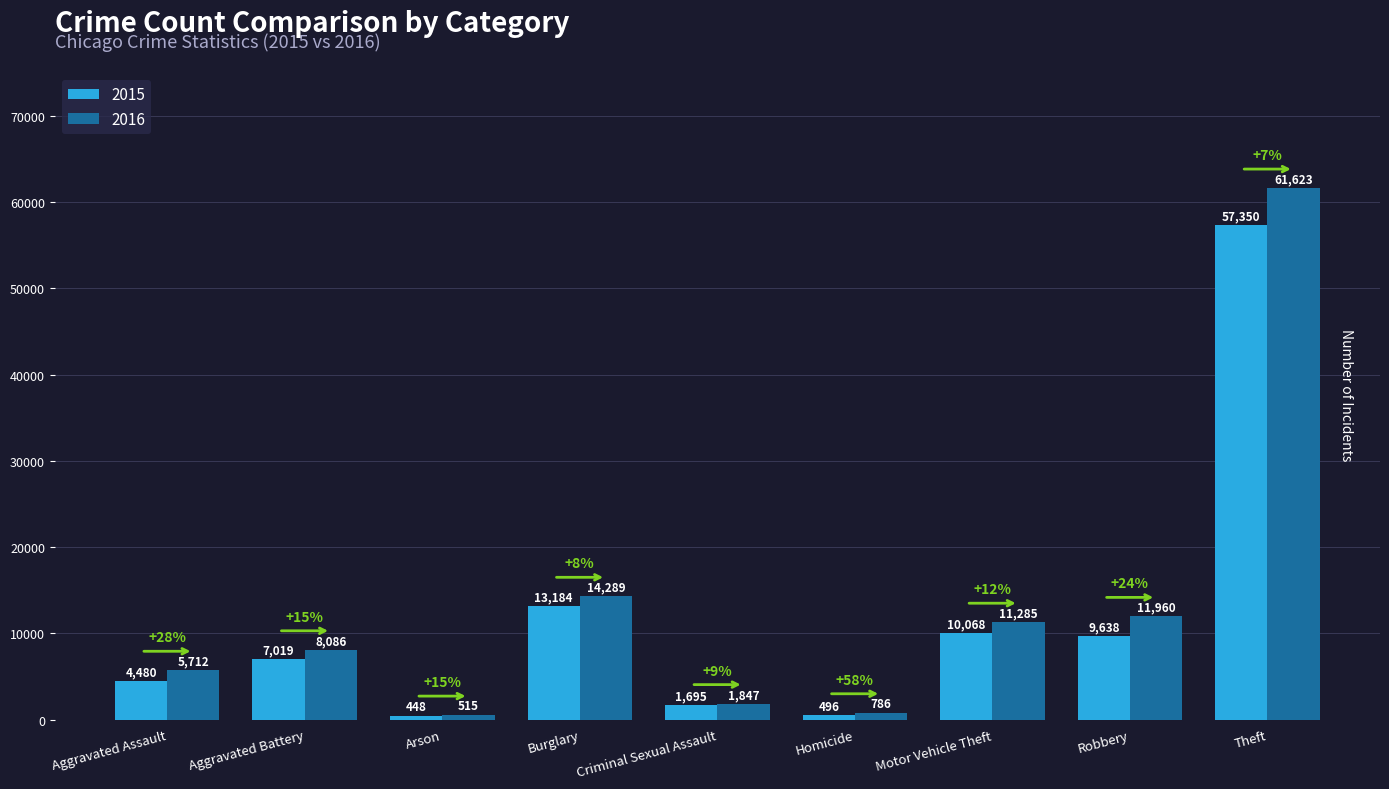

What is the sum of the 2015 values at Motor Vehicle Theft and Aggravated Assault?

14548